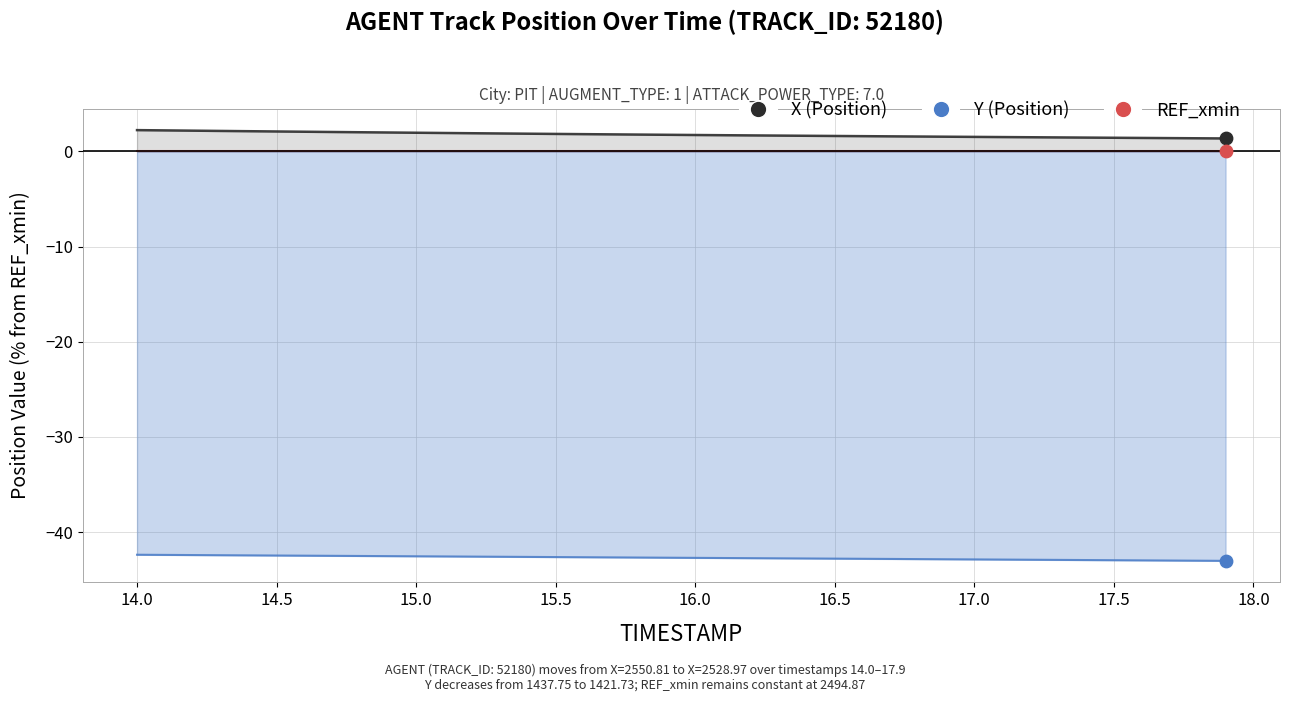

Which series has the largest Y range (max minus min)?

X